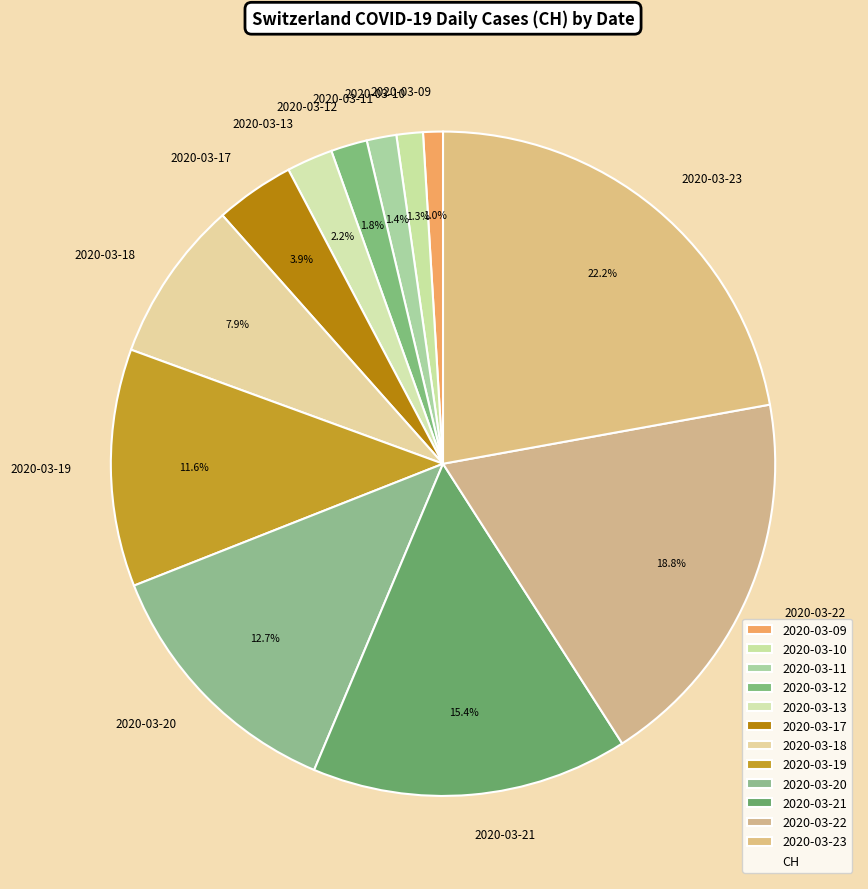

What portion of the pie excludes 2020-03-20?

87.3%